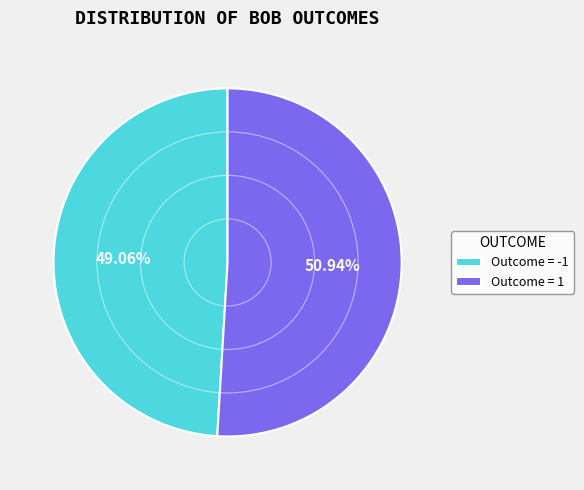

Is there a majority slice in this chart?

Yes